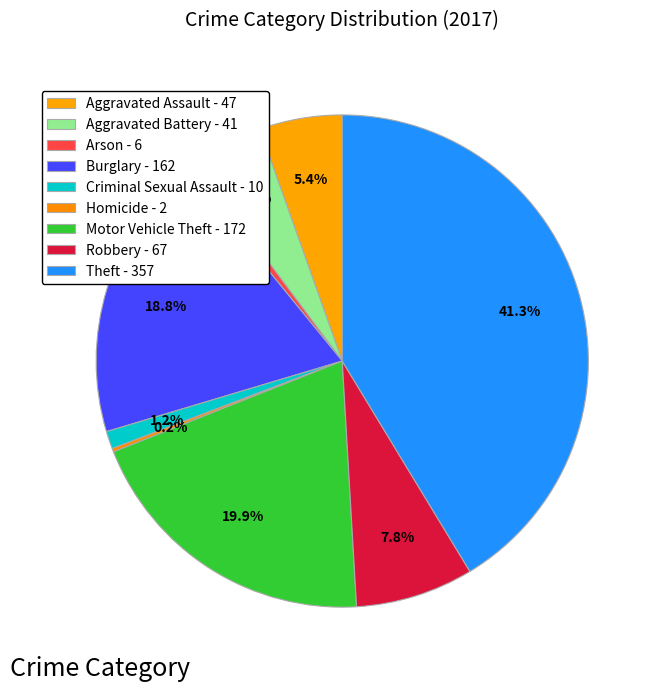

Rank the categories by value from highest to lowest.

Theft, Motor Vehicle Theft, Burglary, Robbery, Aggravated Assault, Aggravated Battery, Criminal Sexual Assault, Arson, Homicide